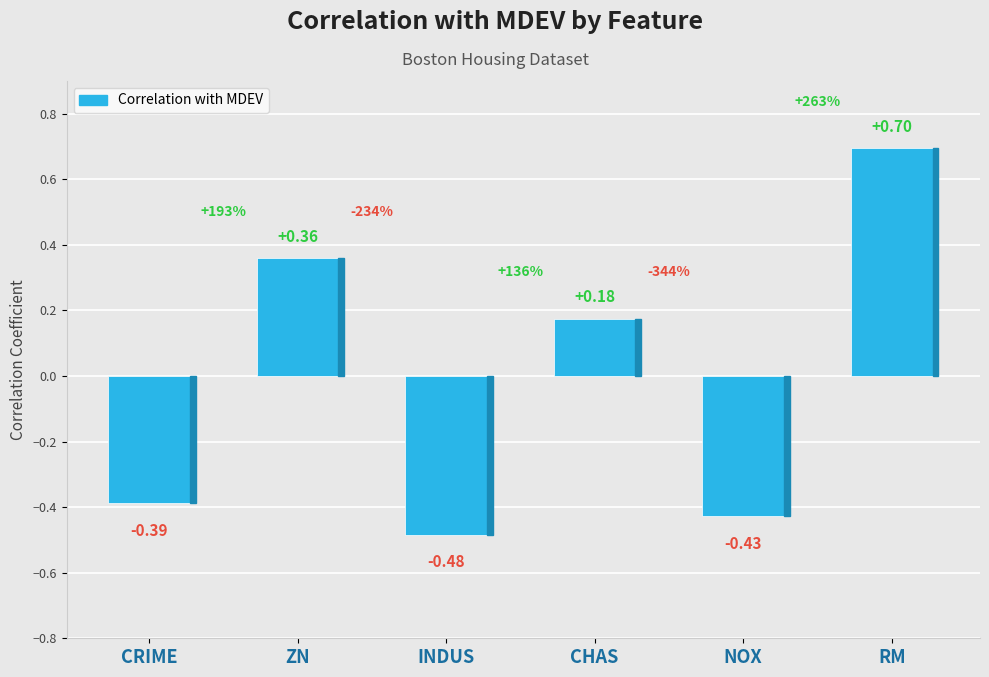

How many data points are less than 0?

3